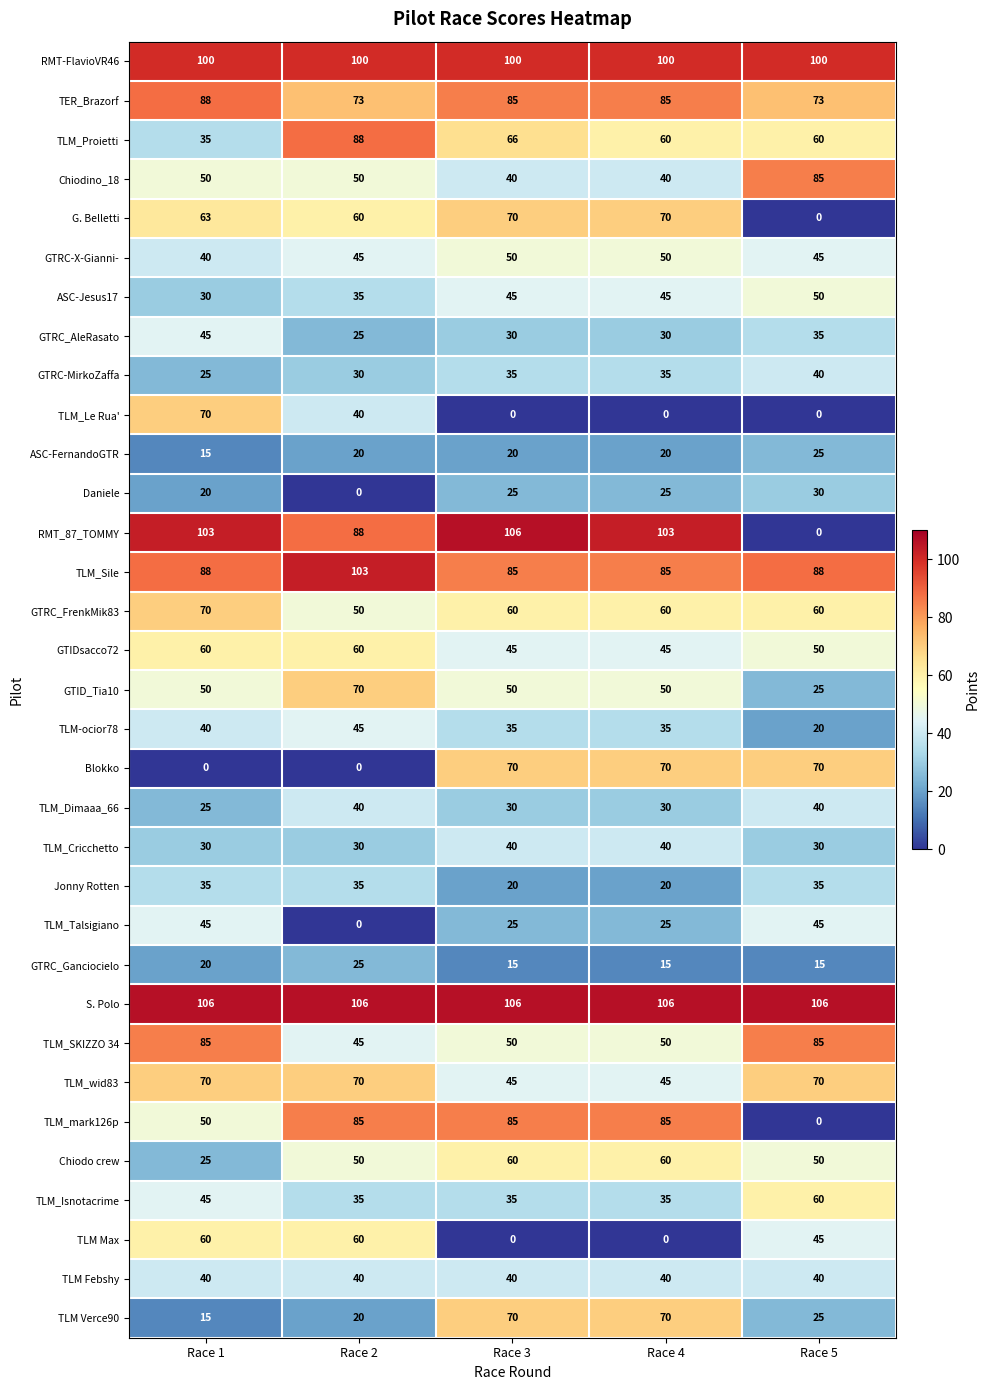

How many data points in TLM-ocior78 are less than 35?

1